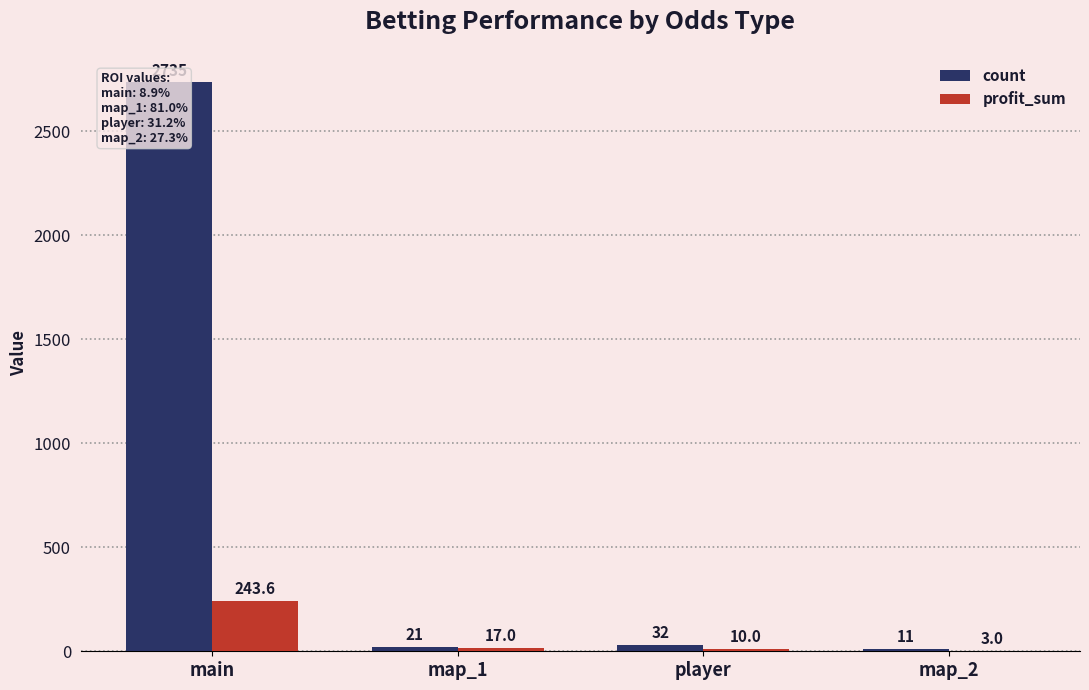

What is the difference between the profit_sum values at map_1 and map_2?

14.0